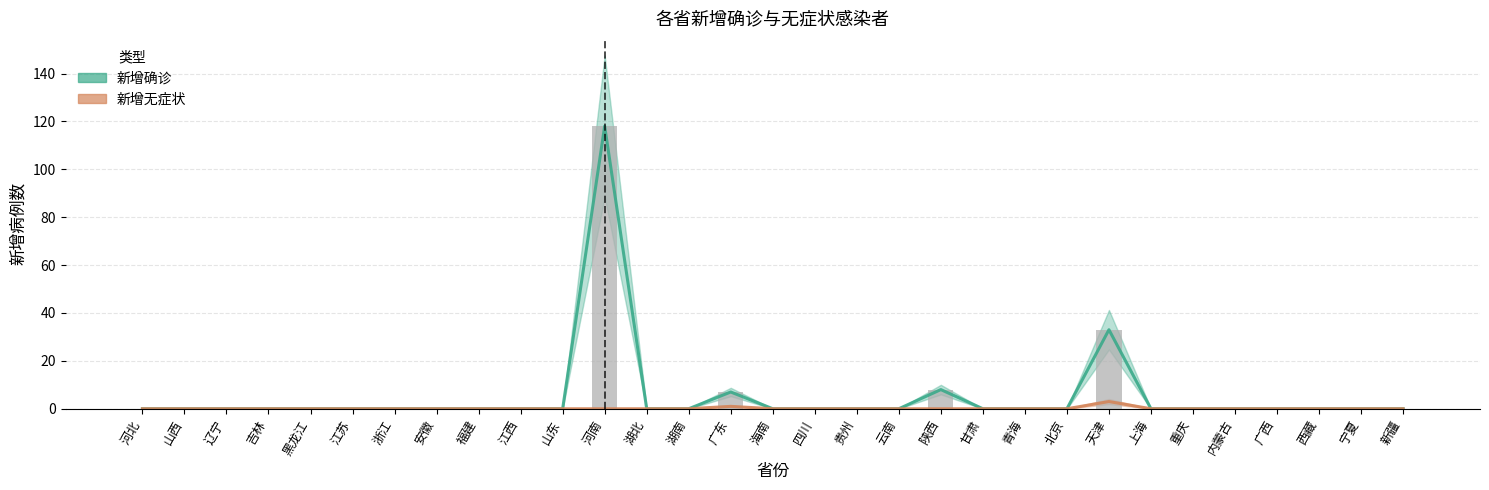

Reading right to left, extract all data points from this chart.

新增确诊: 0	0	0	0	0	0	0	33	0	0	0	8	0	0	0	0	7	0	0	118	0	0	0	0	0	0	0	0	0	0	0
新增无症状: 0	0	0	0	0	0	0	3	0	0	0	0	0	0	0	0	1	0	0	0	0	0	0	0	0	0	0	0	0	0	0